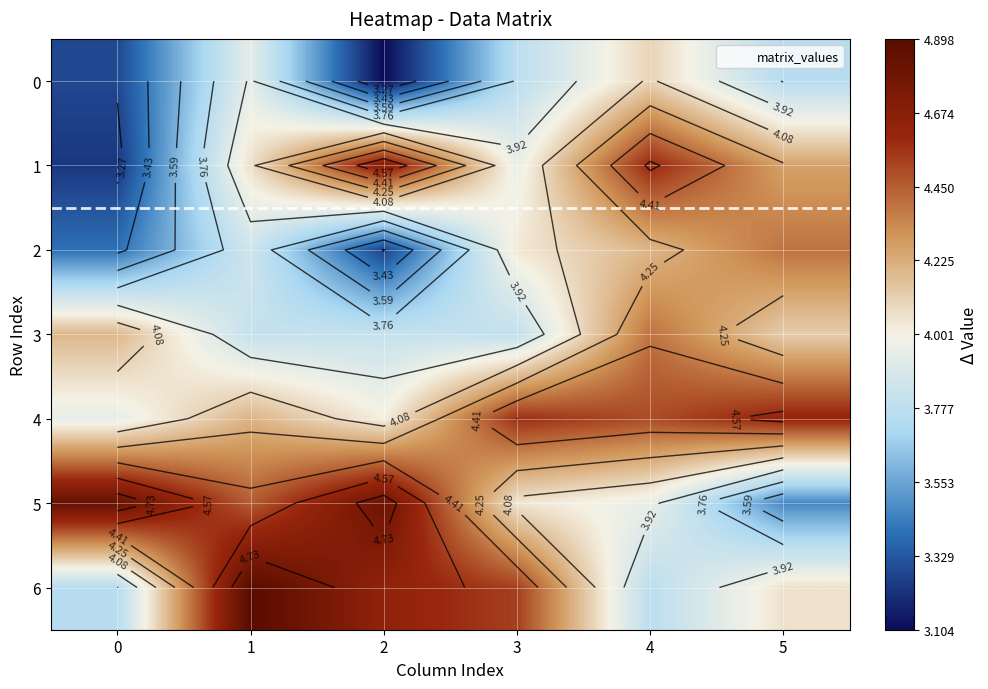

List the series in order of their peak value, lowest first.

0, 2, 3, 4, 1, 5, 6